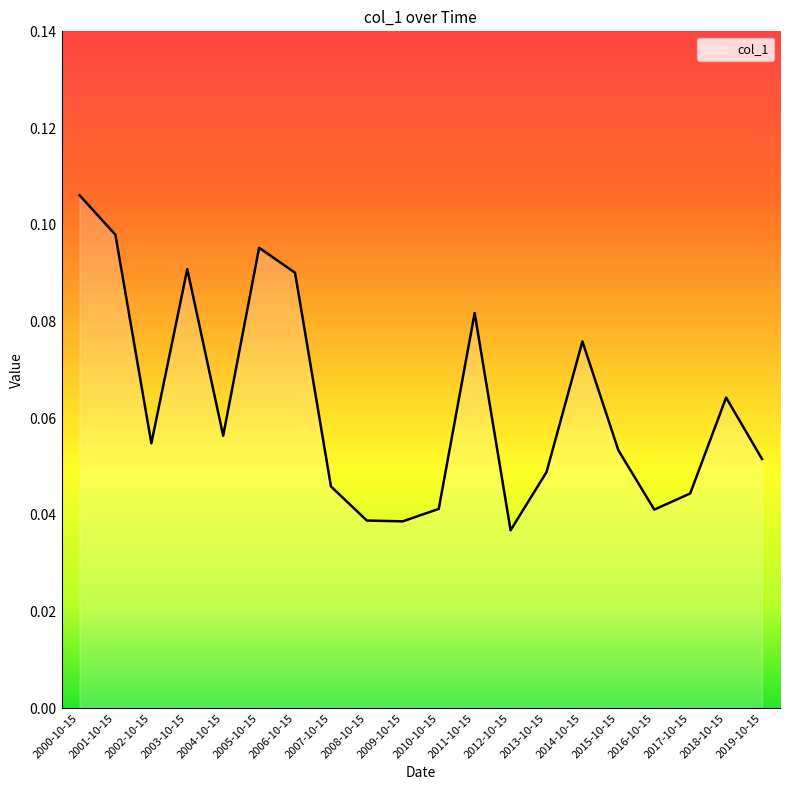

At which category does the chart reach its peak across all series?

2000-10-15